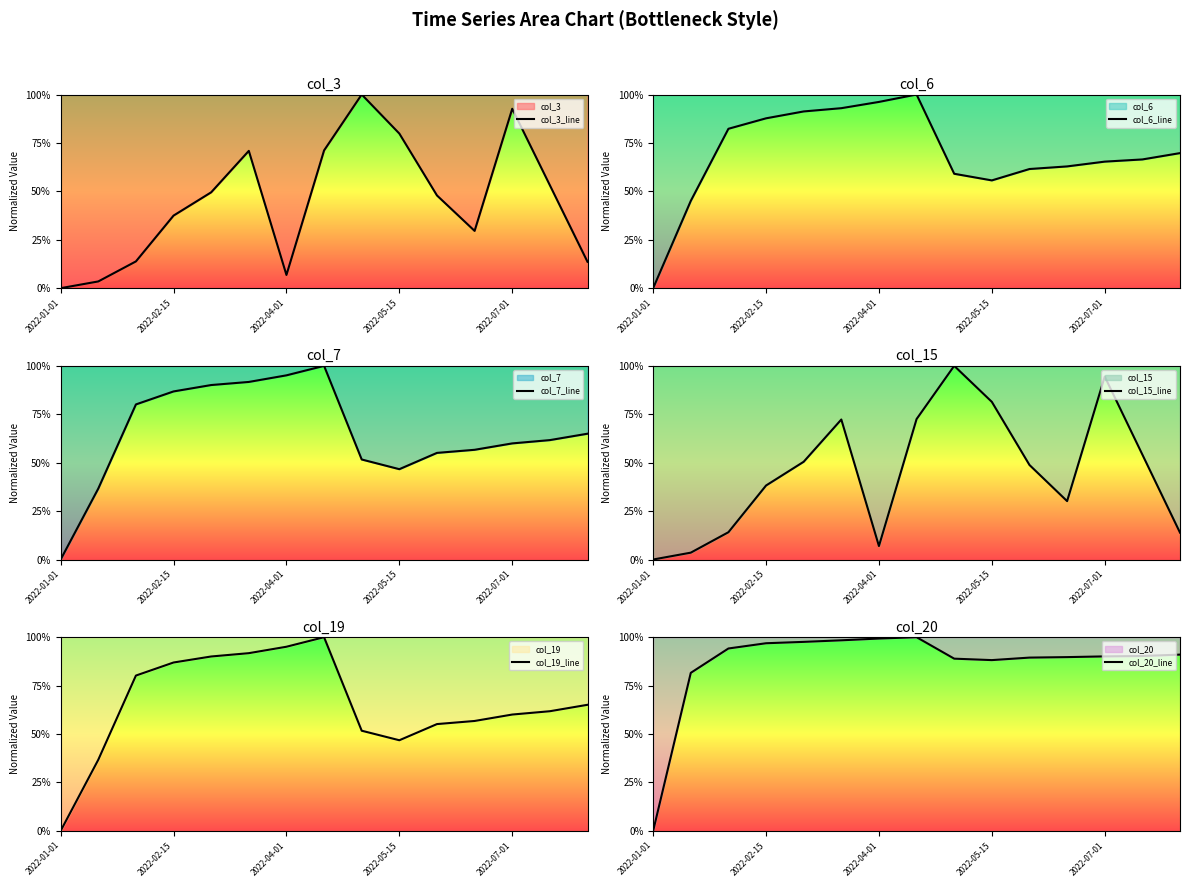

What is the maximum value for col_6_line?

100.0